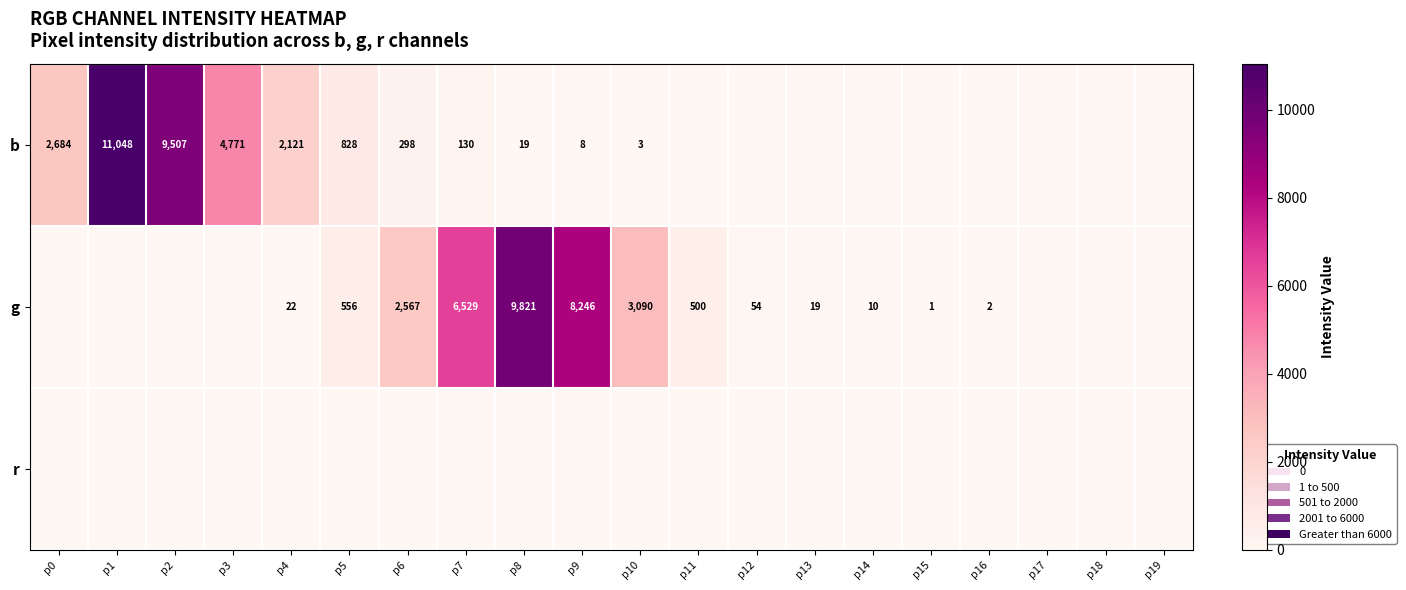

What is the difference between the highest and lowest values at p16?

2